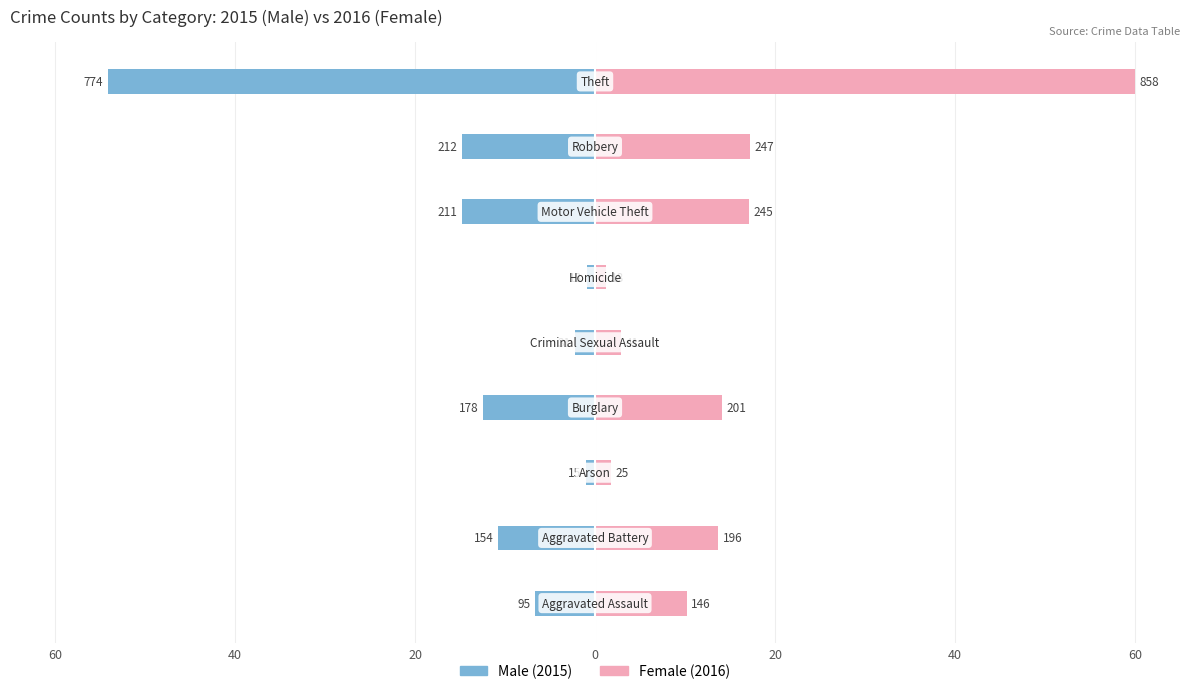

The value of Male at 40 is -5.0. True or false?

False